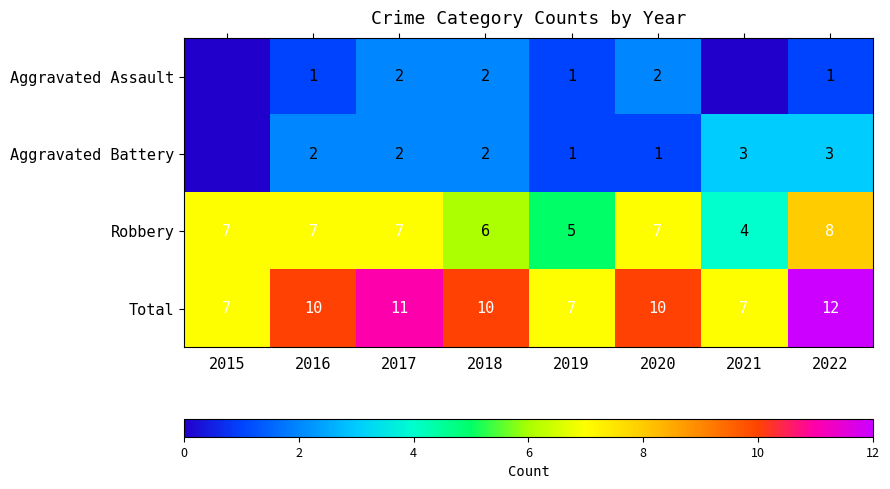

What is the maximum value shown in the chart?

12